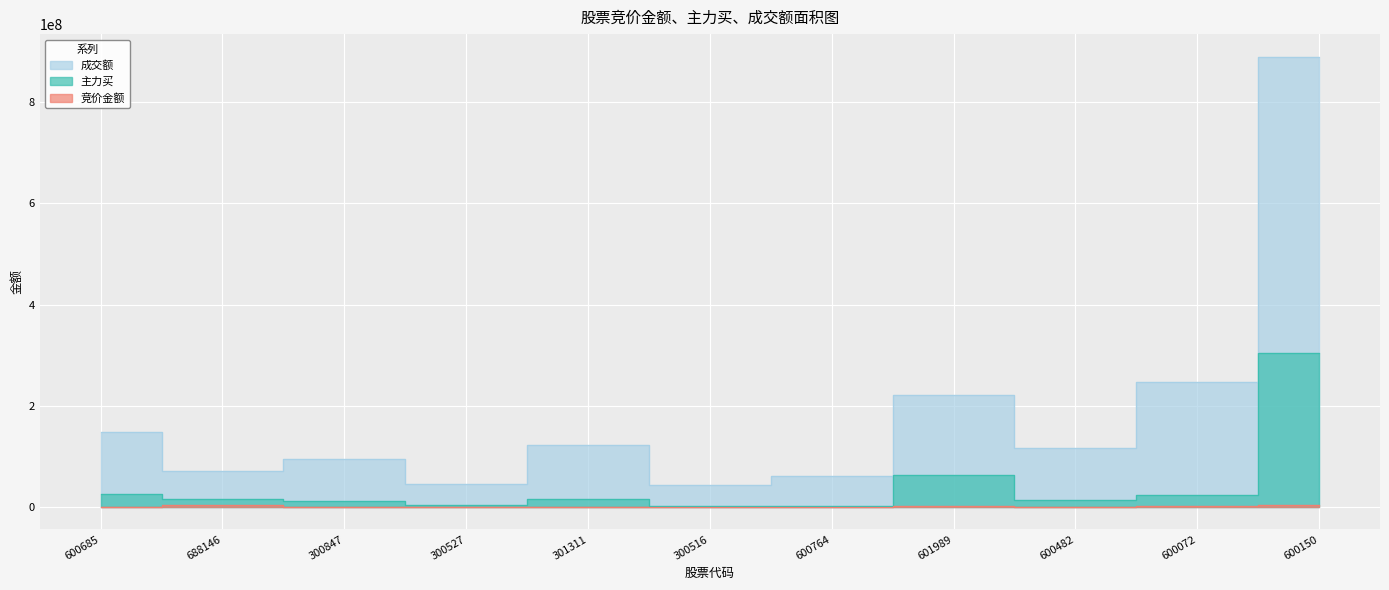

Is it true that 竞价金额 equals 272177 at 301311?

False